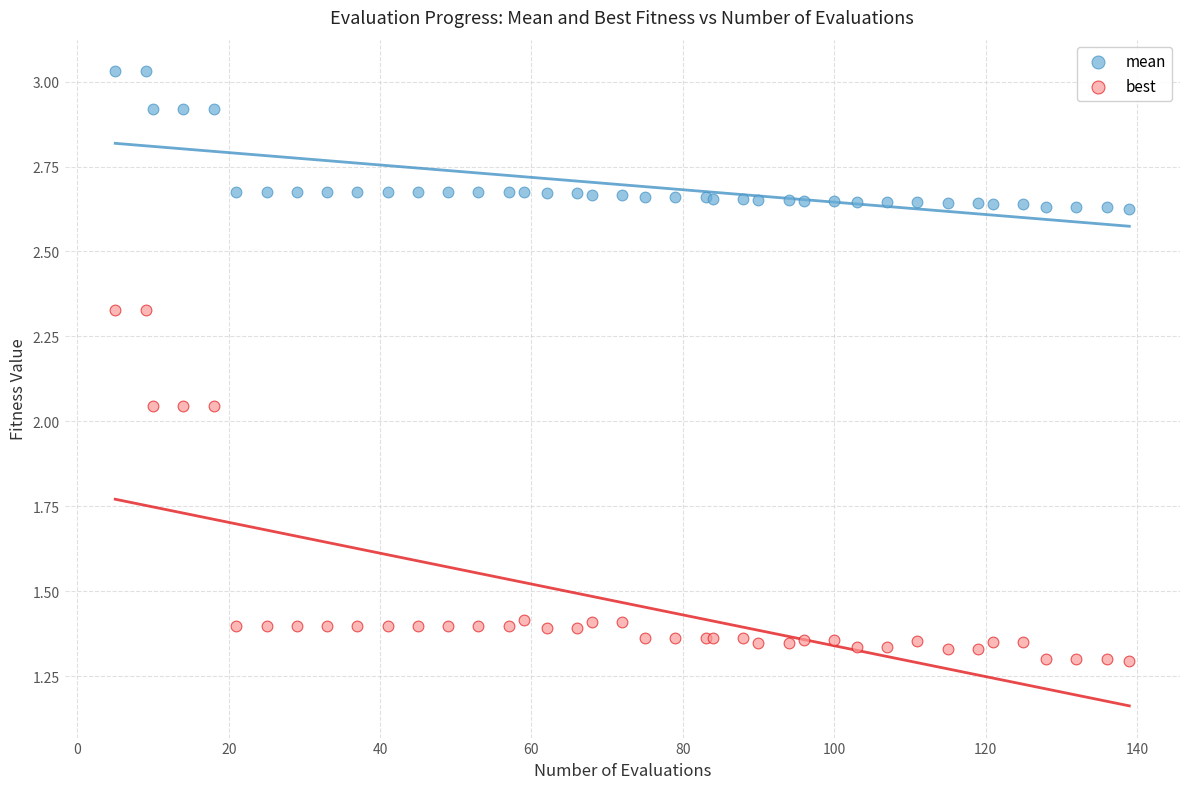

Which series reaches the maximum Y coordinate?

mean